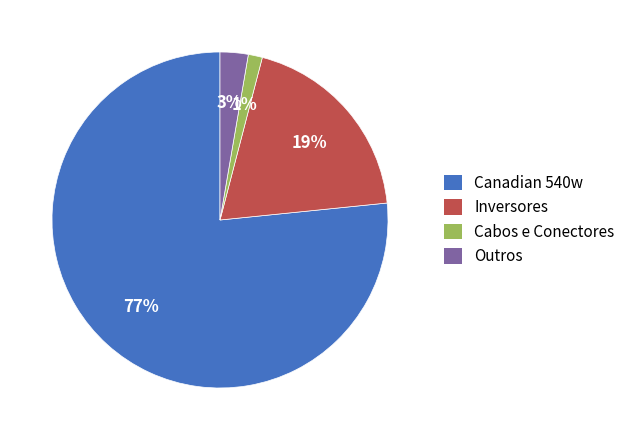

How many slices are in this pie chart?

4